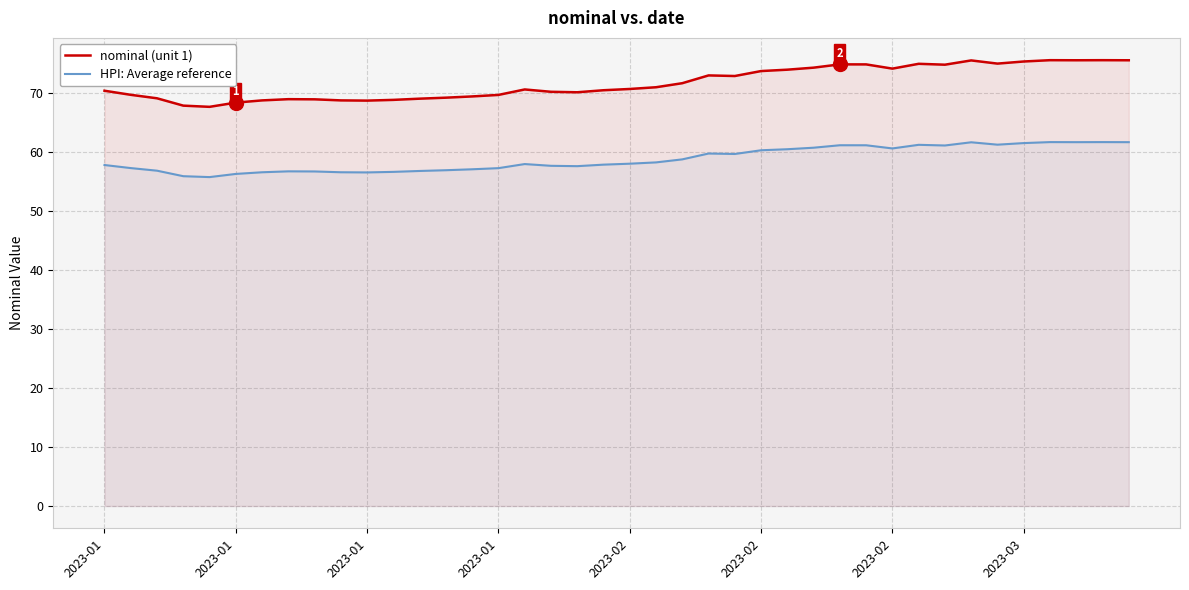

What value does the HPI: Average reference series have at 22?

58.7